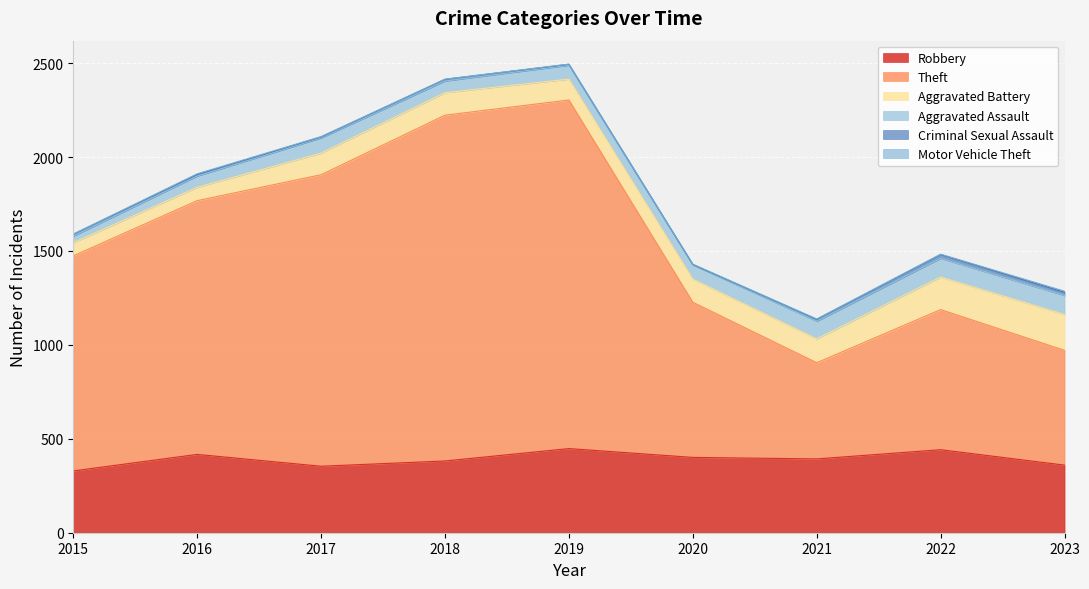

Rank the series by their maximum value, from highest to lowest.

Theft, Robbery, Aggravated Battery, Aggravated Assault, Criminal Sexual Assault, Motor Vehicle Theft